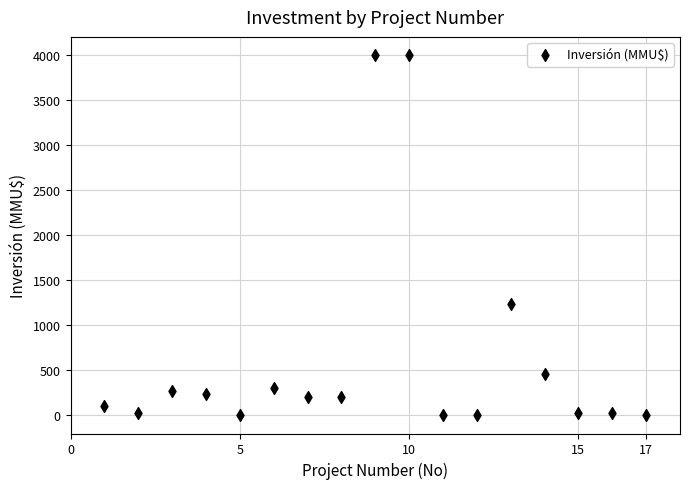

What is the range of X values (max minus min)?

16